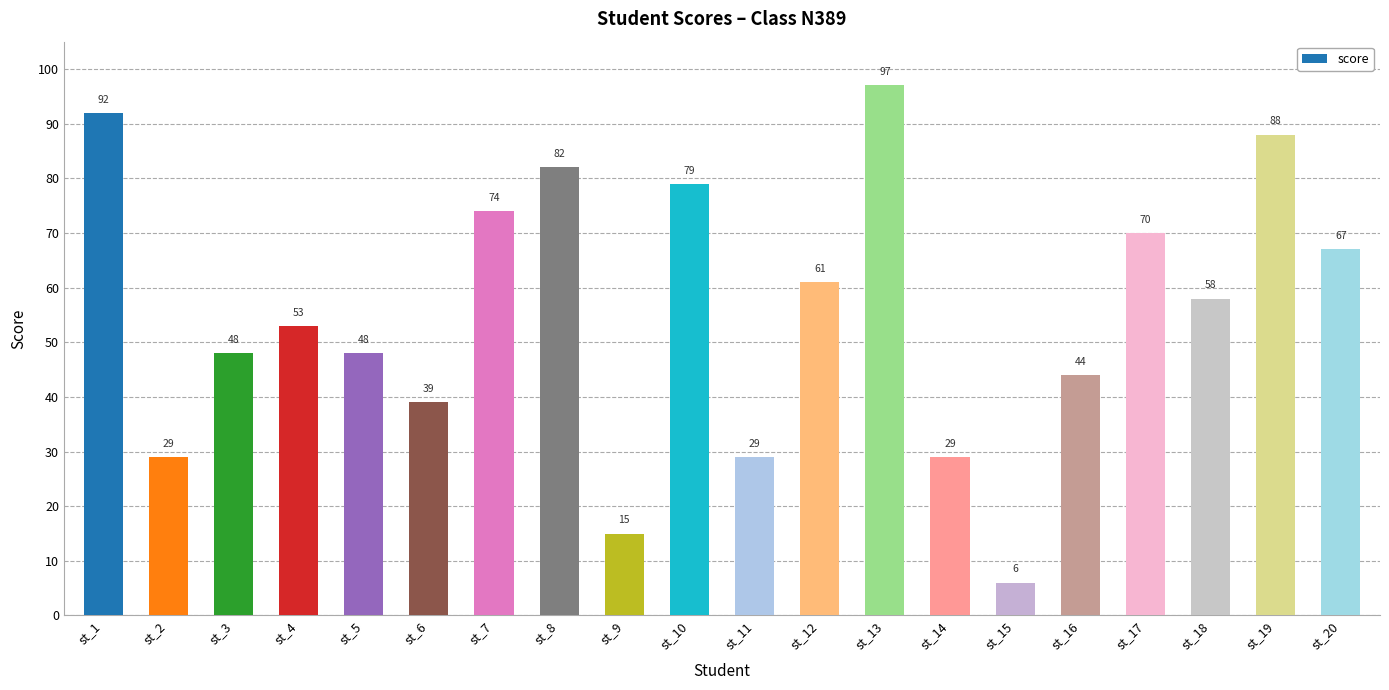

Reading left to right, extract all data points from this chart.

92	29	48	53	48	39	74	82	15	79	29	61	97	29	6	44	70	58	88	67